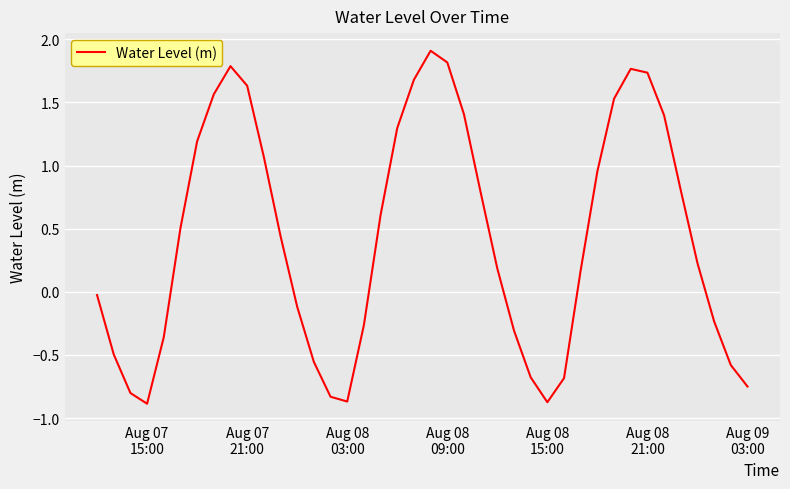

What is the difference between the maximum and minimum values?

2.8